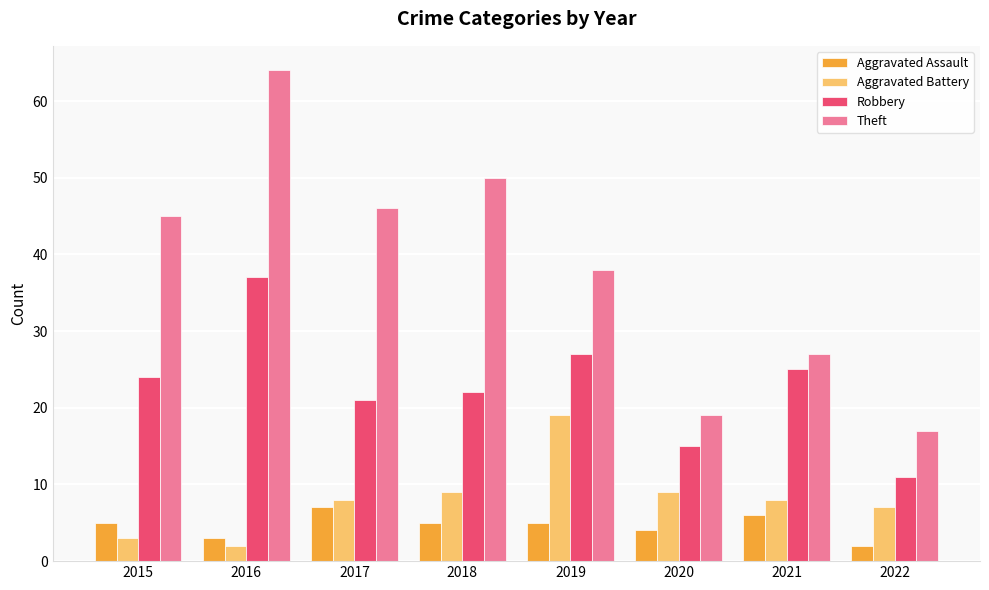

What is the value of the Aggravated Battery bar at the 1st from the left?

3